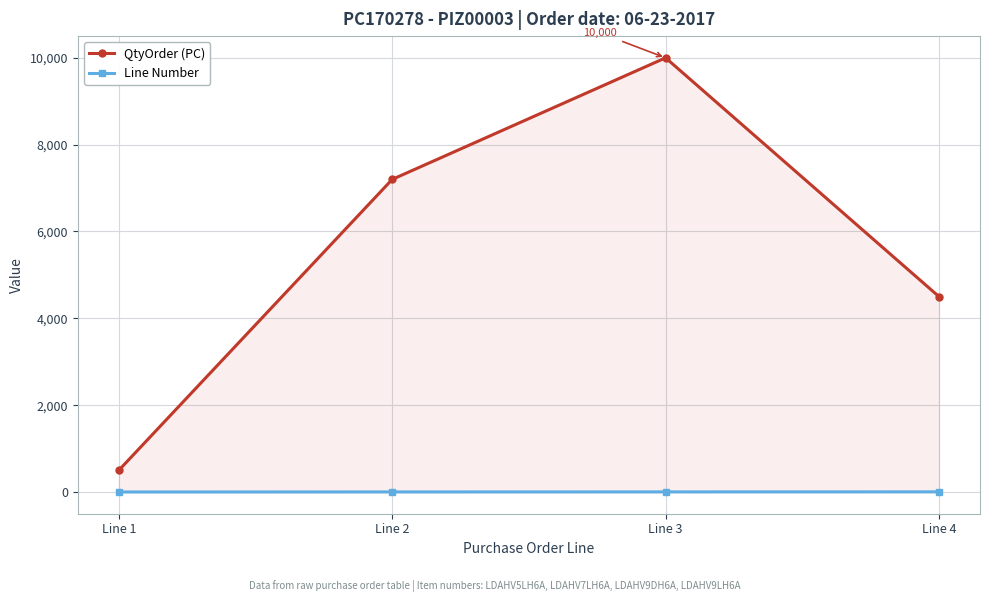

At which category does the chart reach its peak across all series?

Line 3